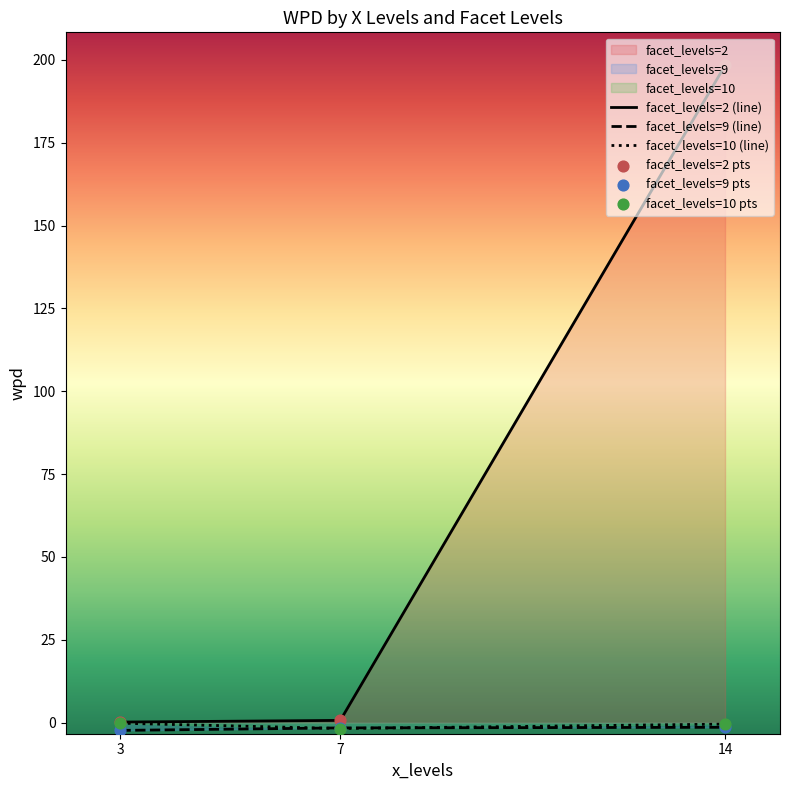

Which series has the largest Y range (max minus min)?

facet_levels=2 (line)